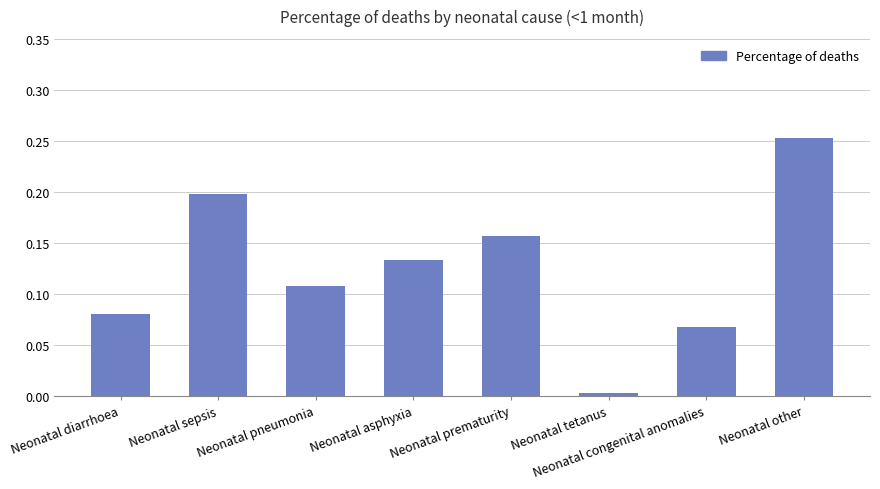

At which category does the chart reach its minimum across all series?

Neonatal tetanus